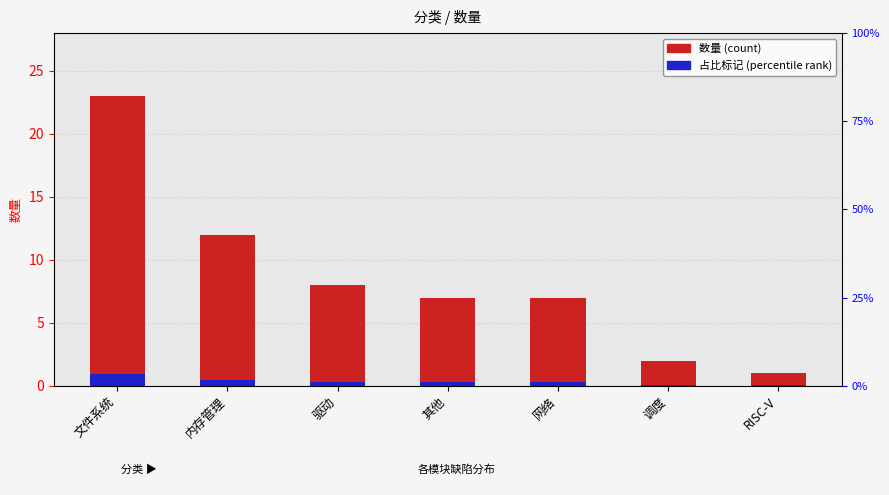

What is the total value across all series at 其他?

7.3